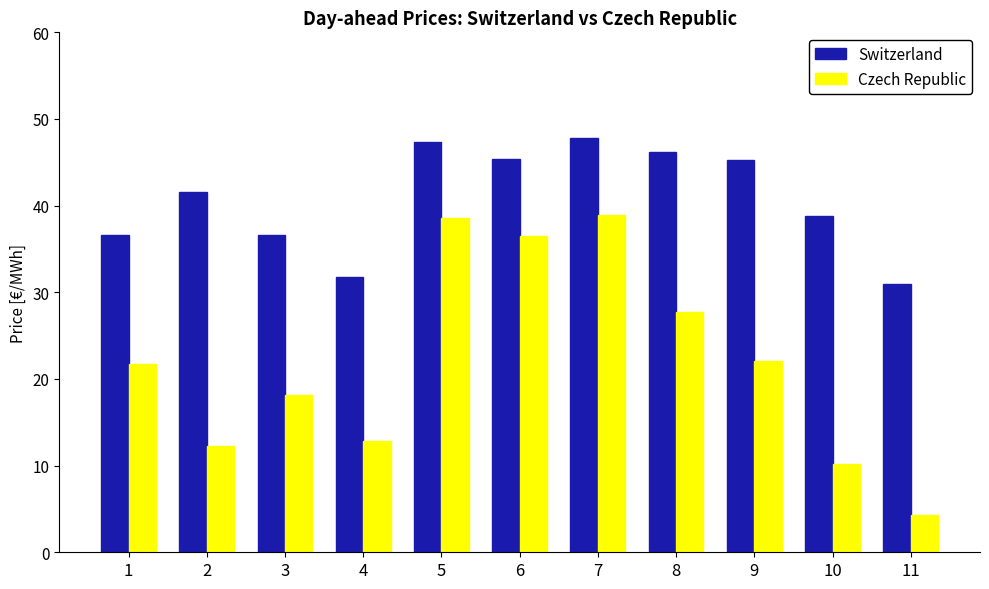

What is the spread (max minus min) of values at 4?

18.9